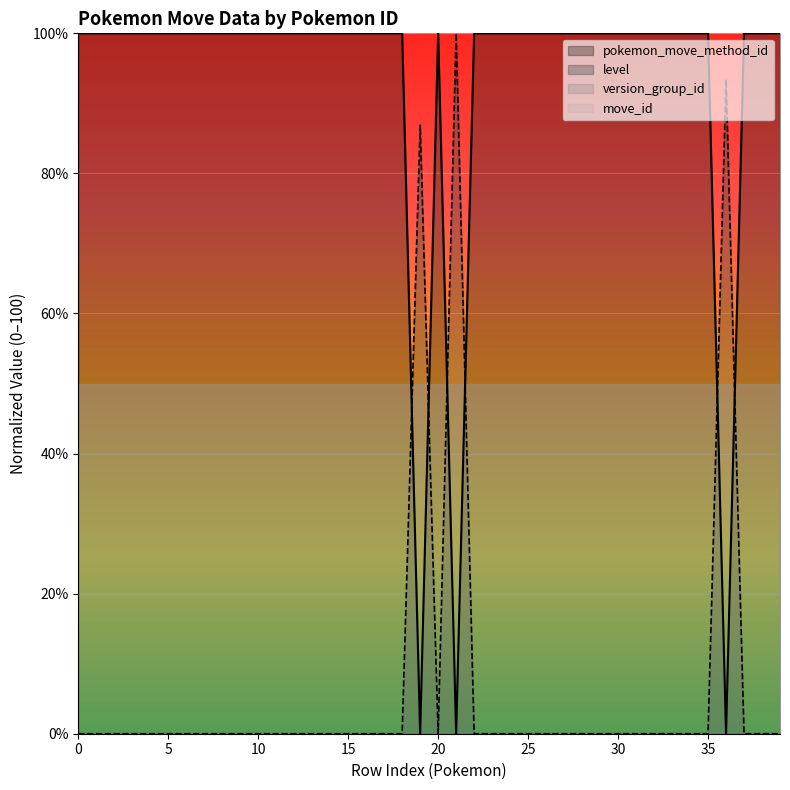

What is the spread (max minus min) of values at 36?

93.4